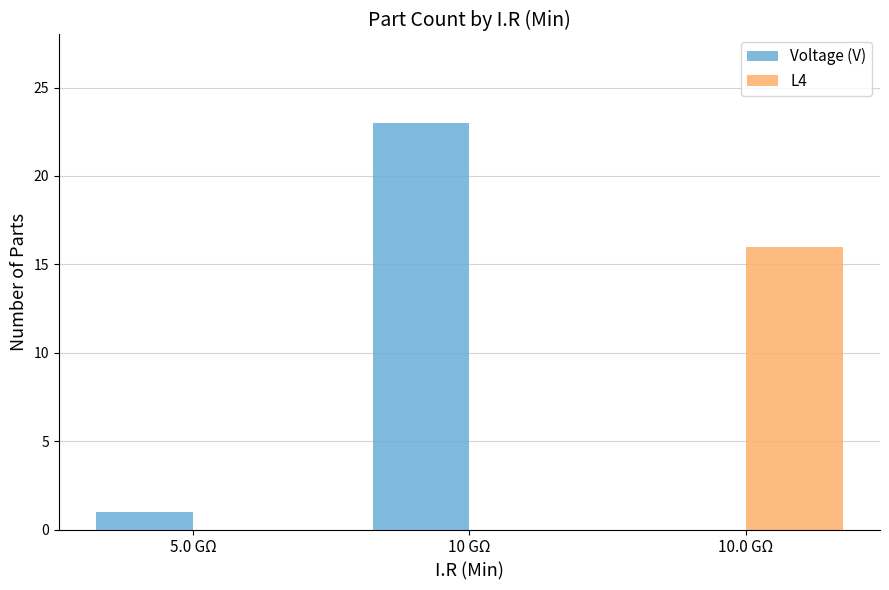

What is the maximum value for Voltage (V)?

23